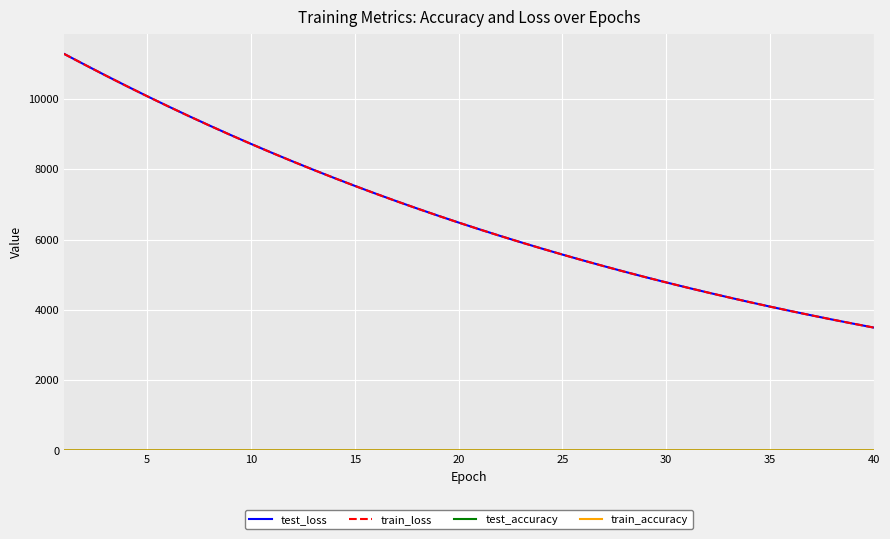

What is the minimum value for train_loss?

3495.4